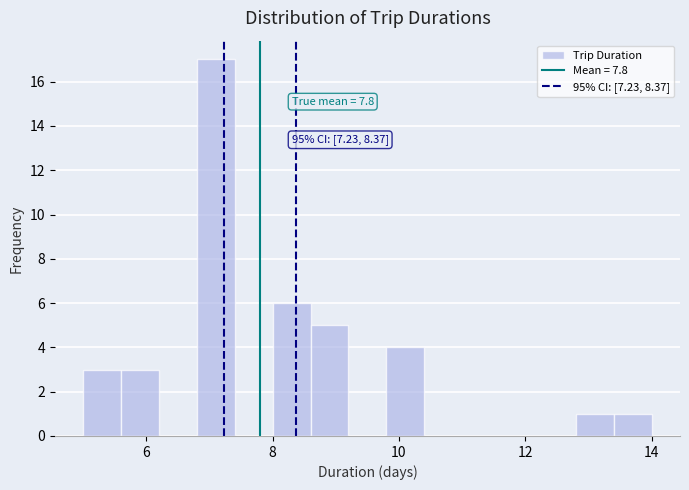

Read against the x-axis, roughly where is the centre of the tallest bar?

7.2